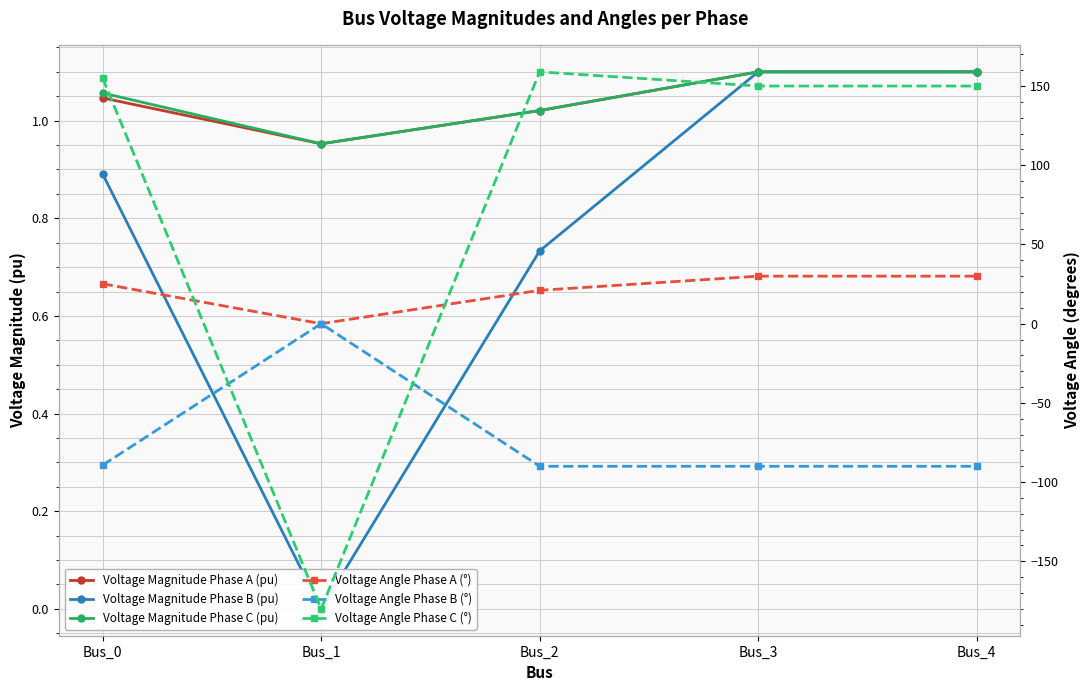

Rank the categories by Voltage Magnitude Phase A (pu) value from lowest to highest.

Bus_1, Bus_2, Bus_0, Bus_3, Bus_4